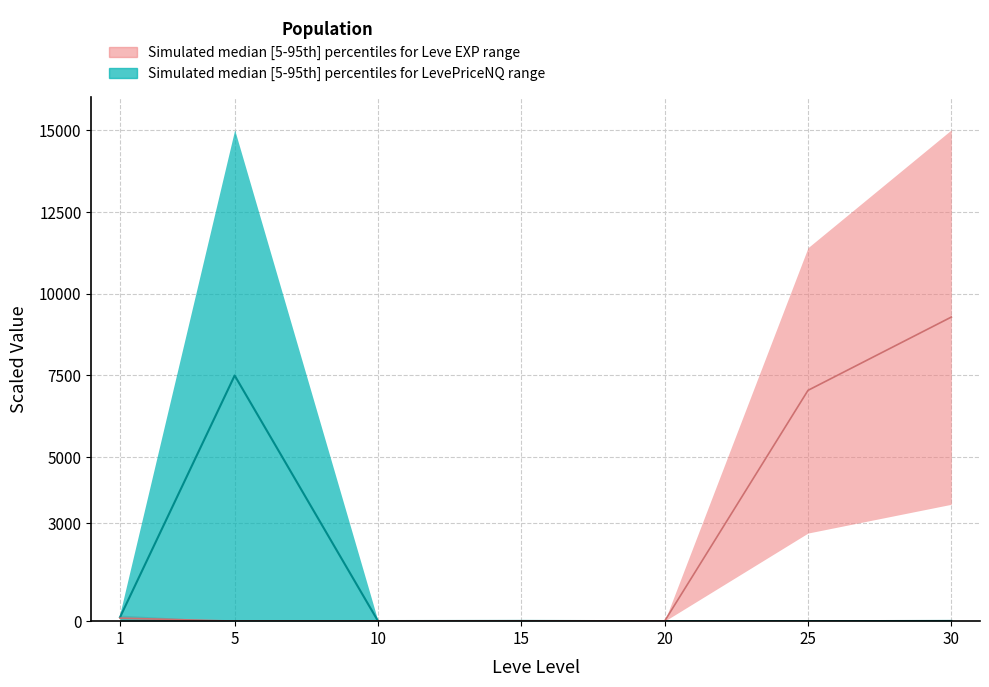

Is this an area chart (filled region under the line)?

No